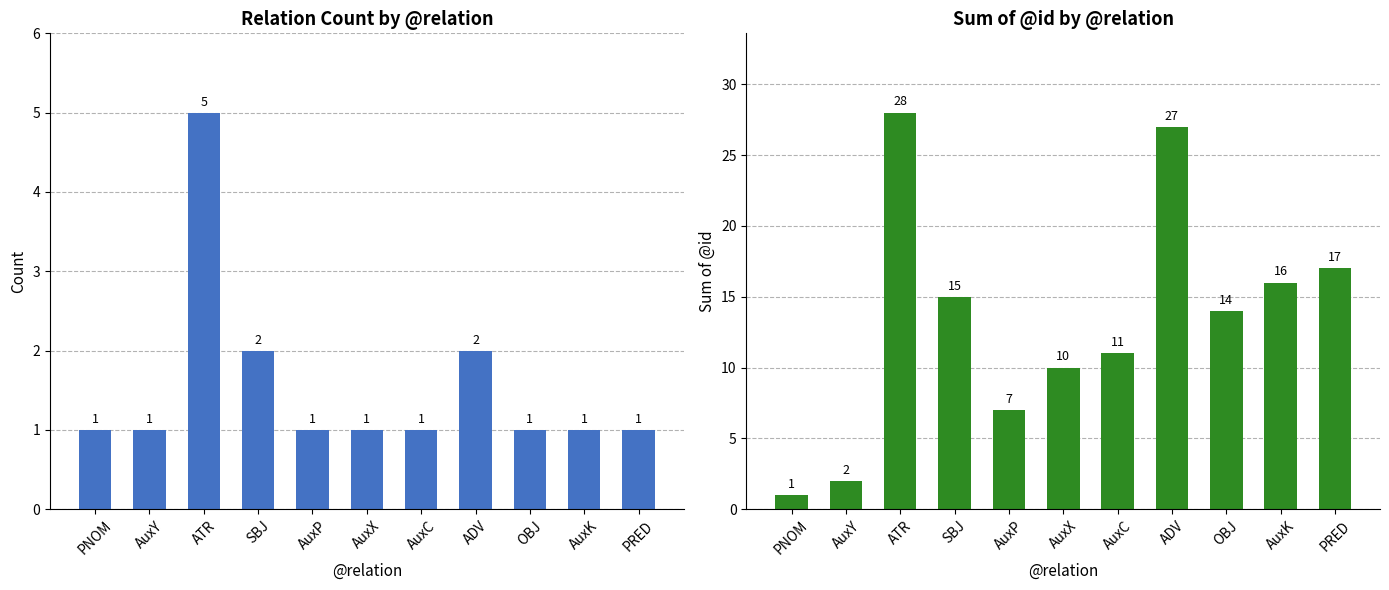

What position from the left is PRED?

11